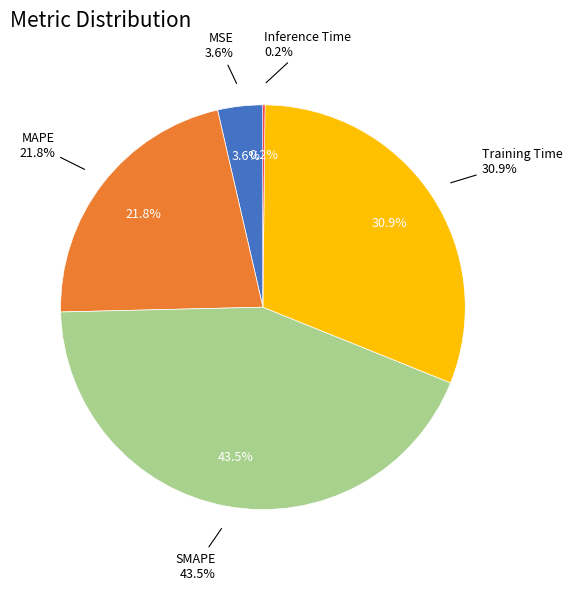

Is it true that MSE is 4% of the pie?

True